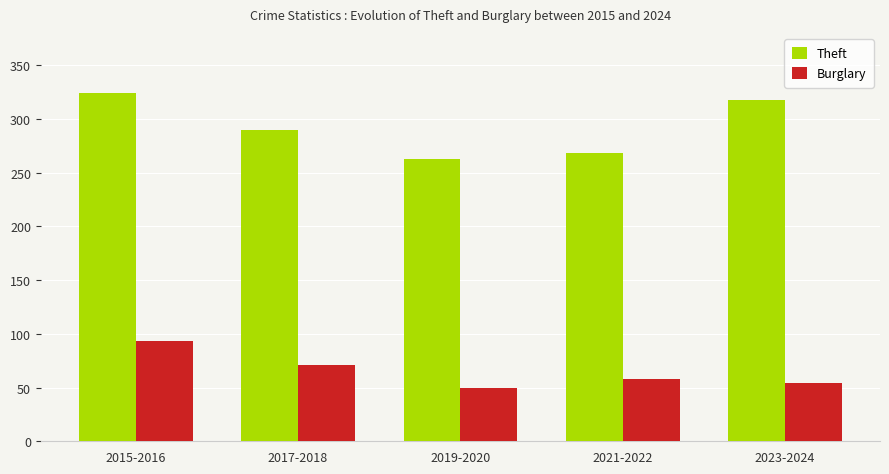

Where does the Theft series first go above 290?

2015-2016